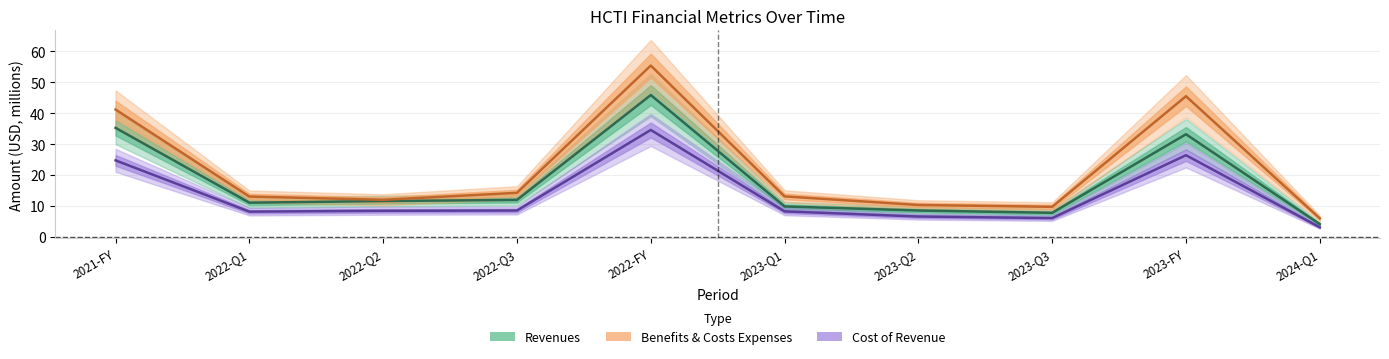

What is the difference between the maximum and second lowest values in the benefits_costs_expenses series?

45.7